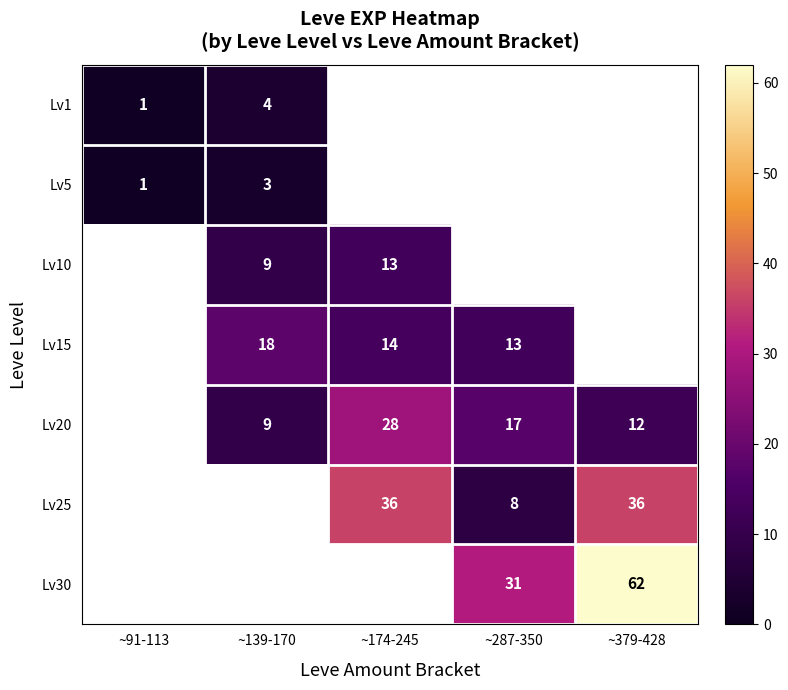

What is the difference between the Lv20 values at ~379-428 and ~287-350?

5